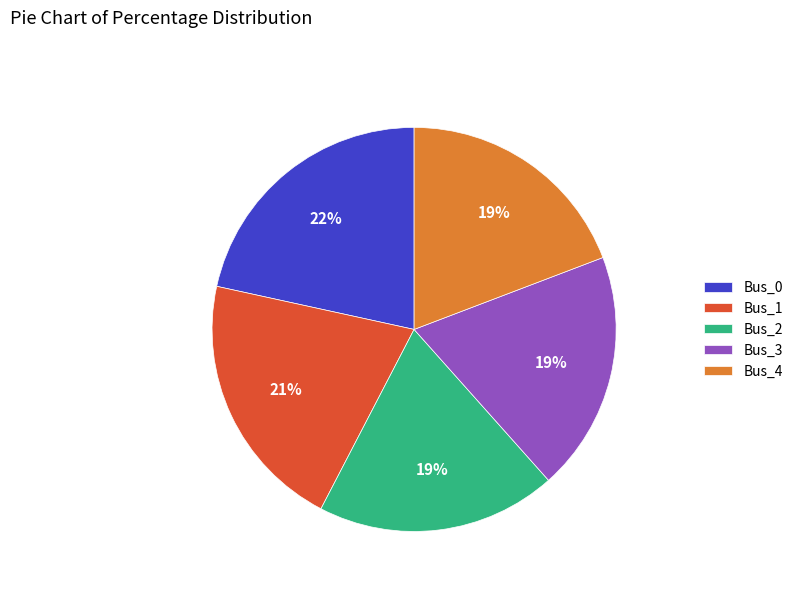

What percentage is the Bus_0 slice, to the nearest percent?

22%